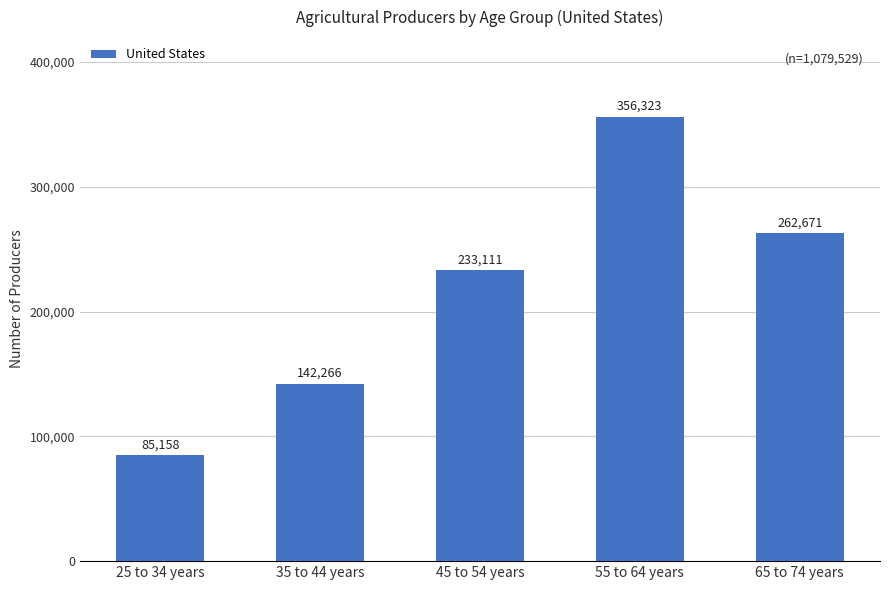

What is the minimum value shown in the chart?

85158